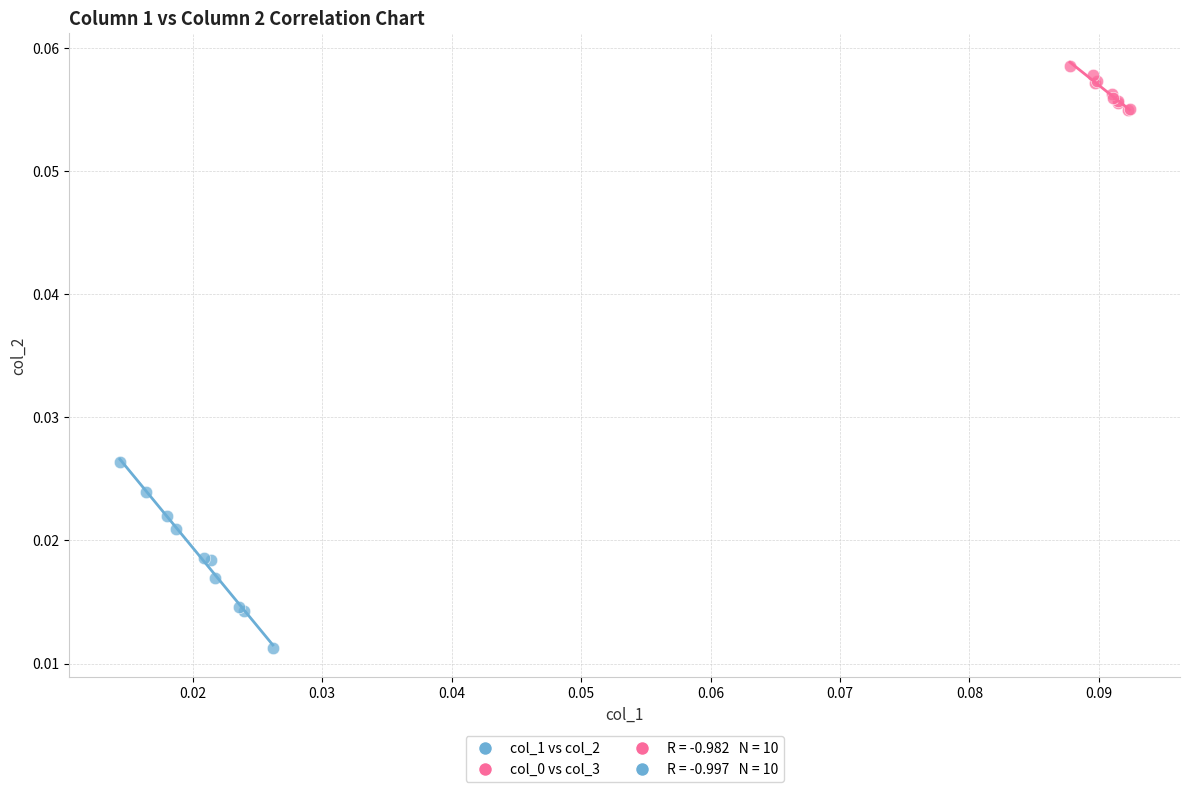

Which series reaches the minimum Y coordinate?

col_1 vs col_2